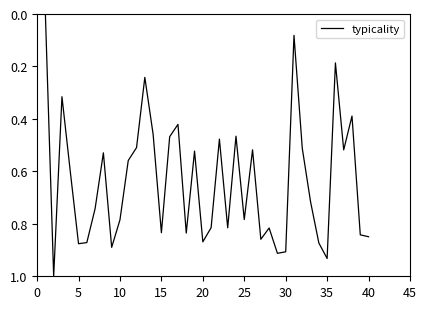

What is the difference between the maximum and minimum values?

1.0